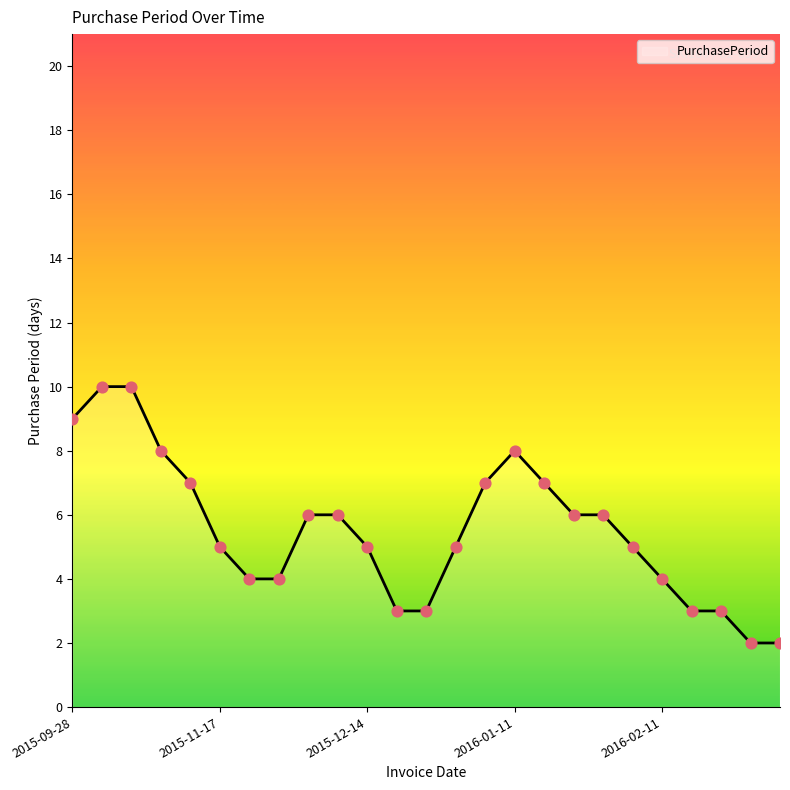

What is the greatest value displayed?

10